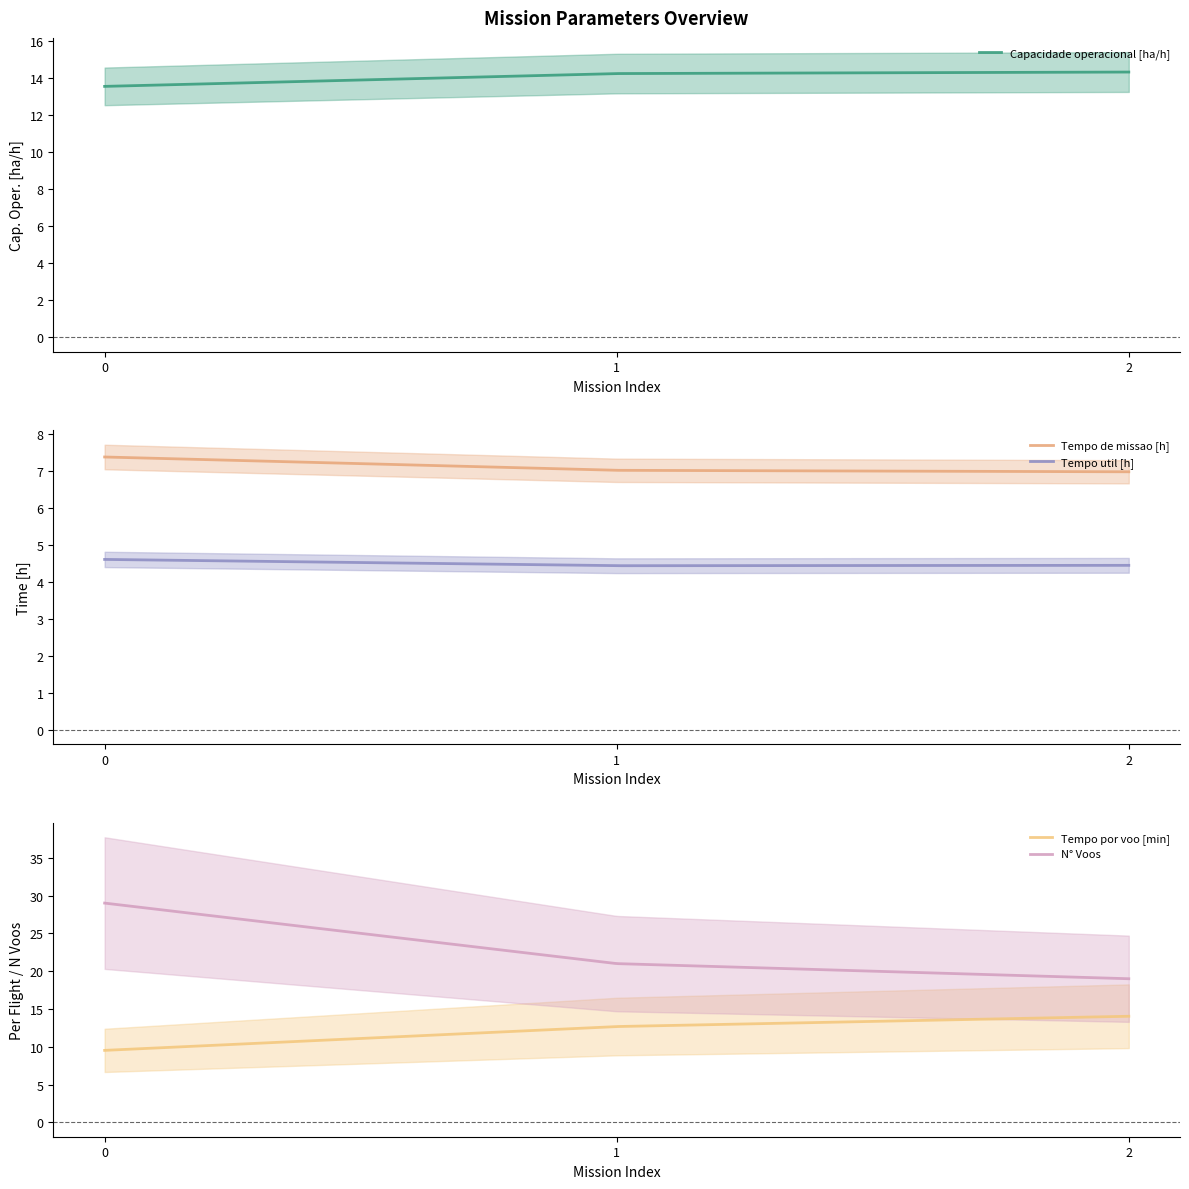

True or false: Capacidade operacional [ha/h] has a value of 6.3 at 1.

False